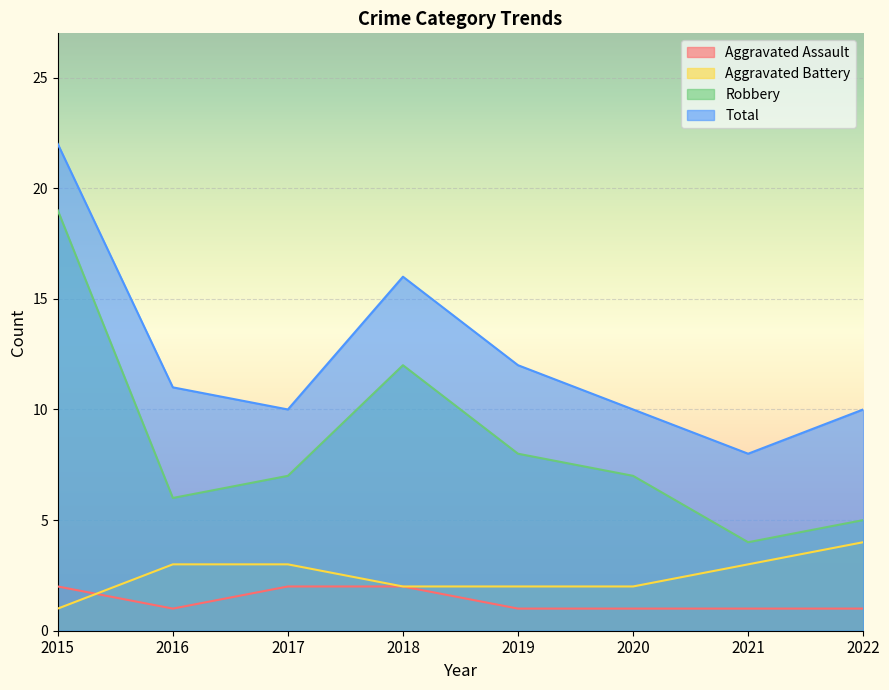

At which category is the sum across all series the highest?

2015